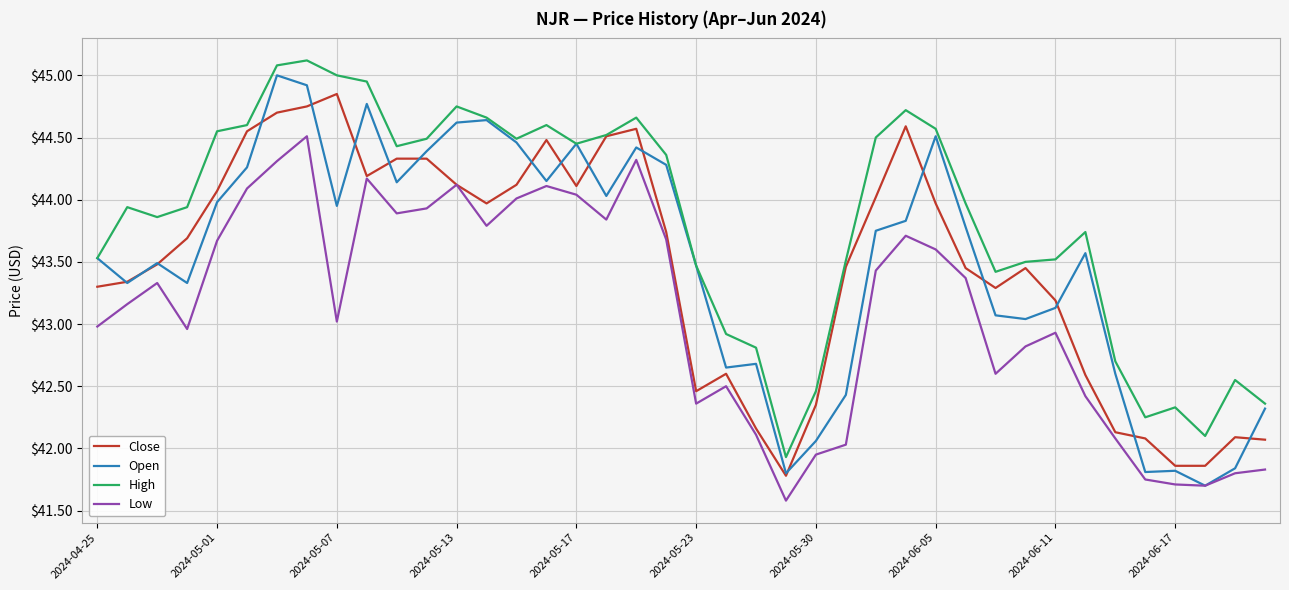

True or false: High and Low cross at least once.

False